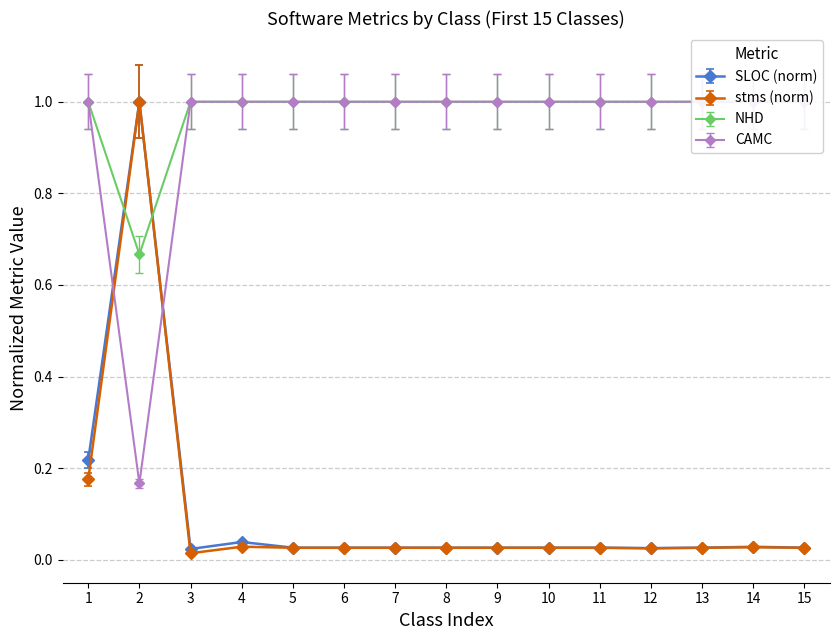

True or false: SLOC has more than 0 points higher than both neighbors.

True